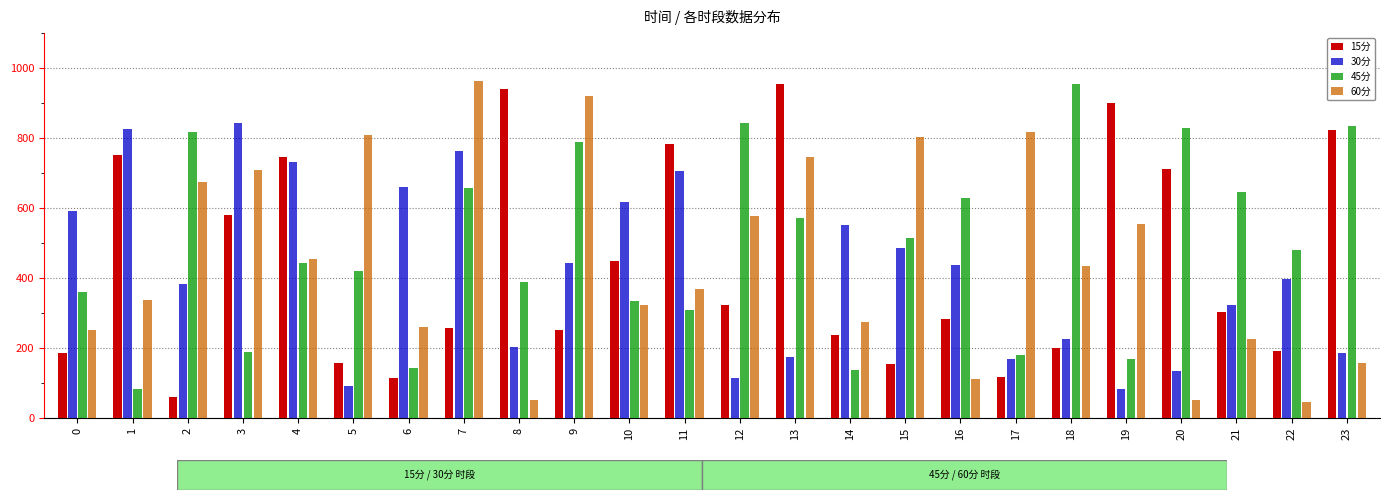

How many data points in 15分 are above 302?

12